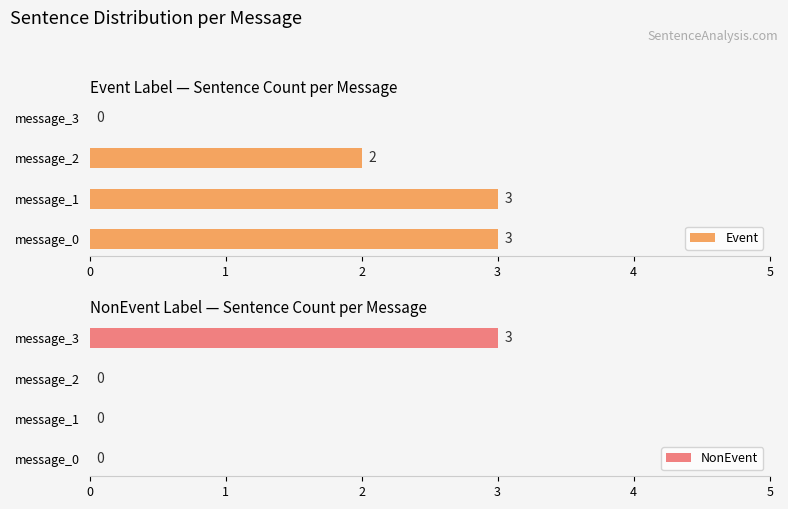

What is the difference between the Event values at message_2 and message_3?

2